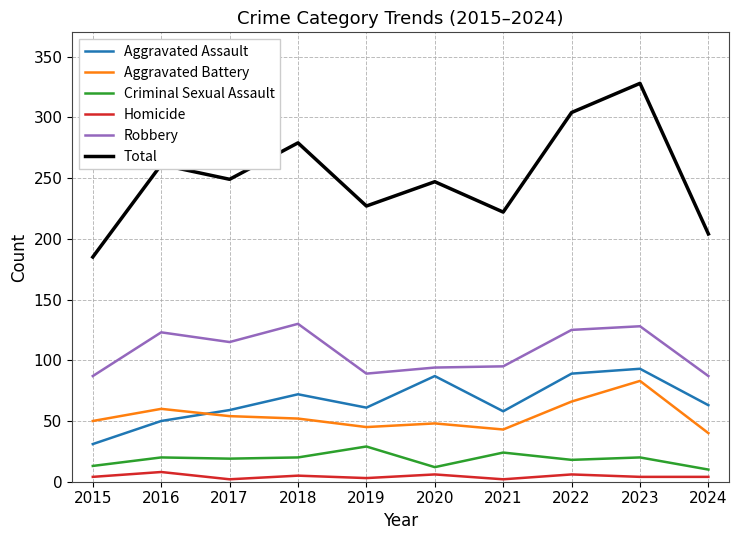

At which category is the sum across all series the highest?

2023